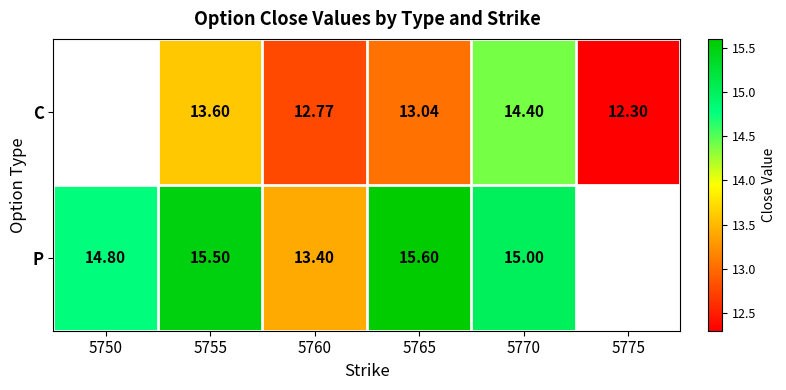

What is the greatest value displayed?

15.6